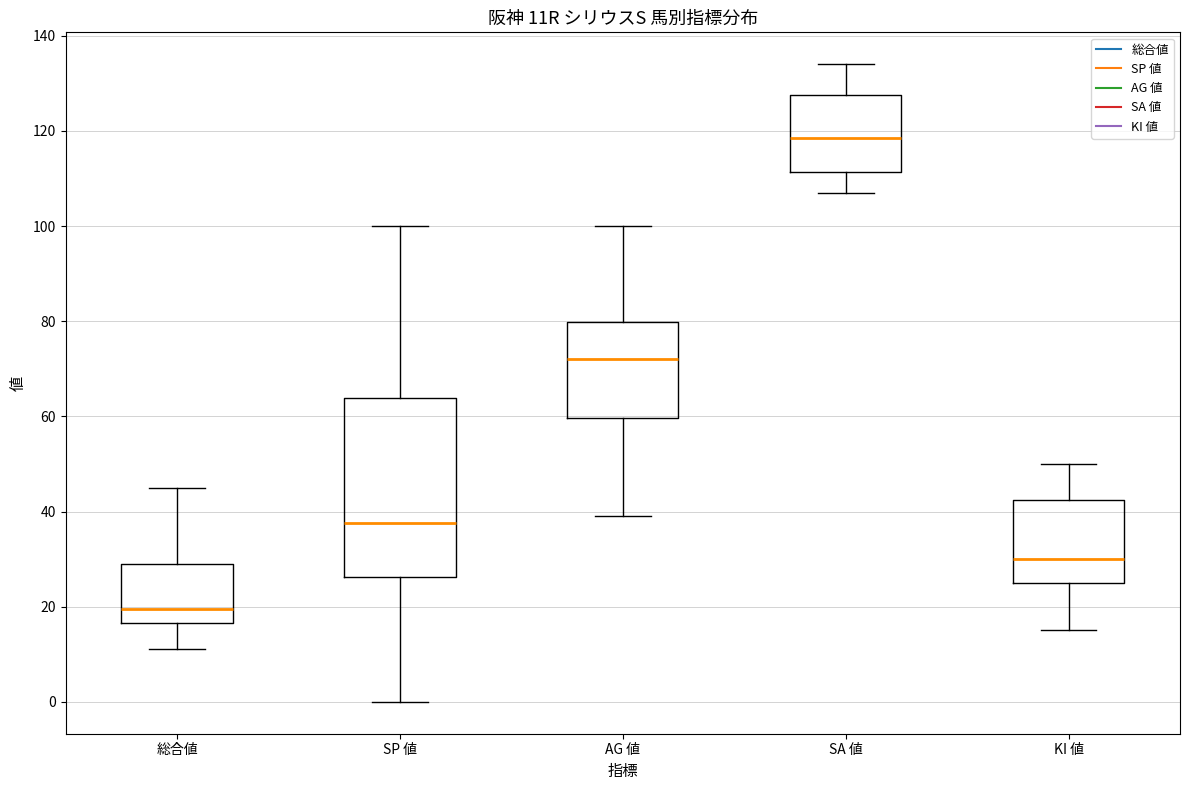

Where does the lower whisker of the box for 総合値 end on the y-axis? The values are not printed on the chart, so give them approximately, as read against the axis.

12